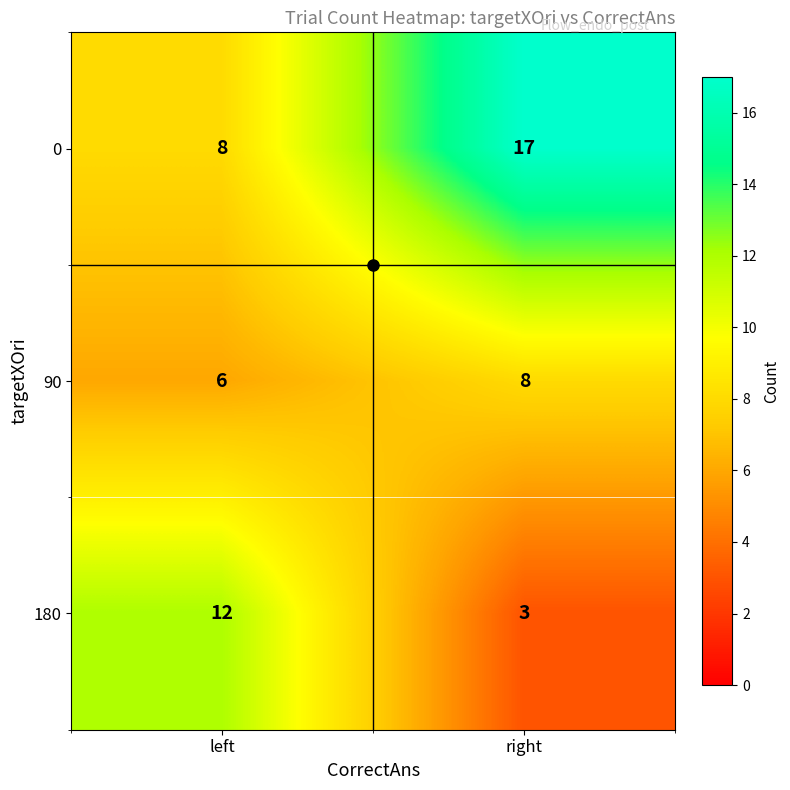

At which label does 0 reach its minimum?

left